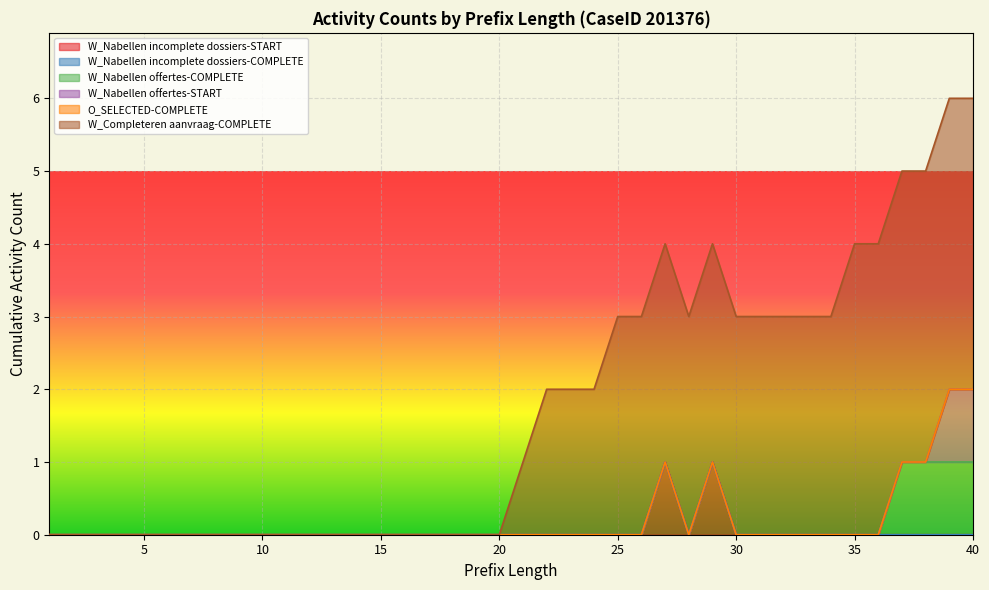

Does the chart display data point markers on the line(s)?

No